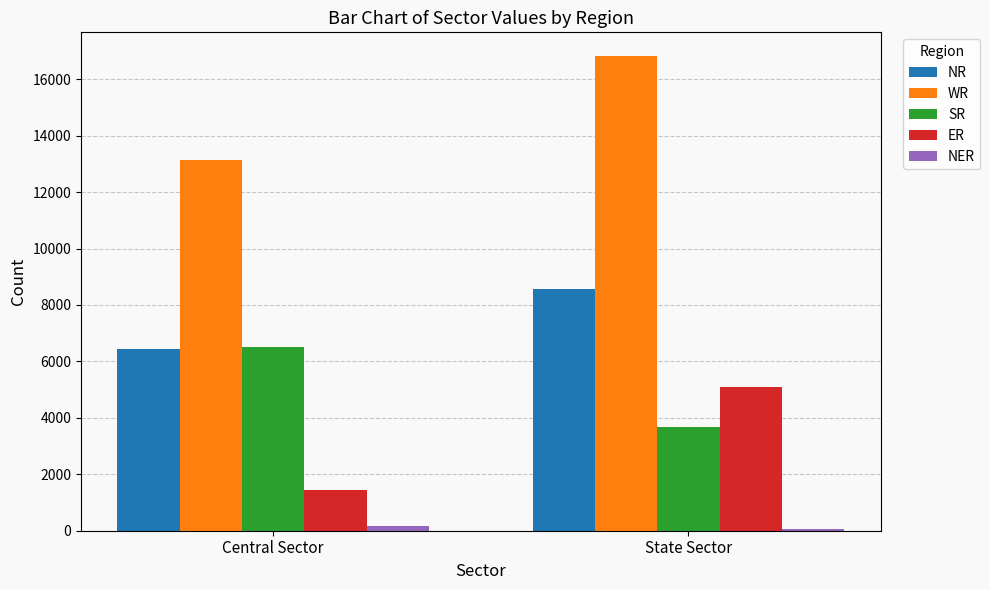

At which category is the sum across all series the highest?

State Sector